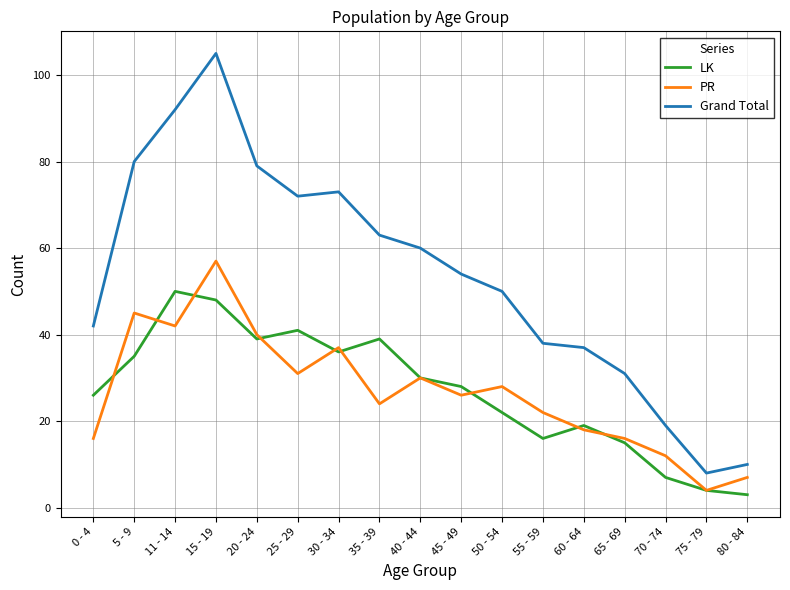

Reading right to left, list all the values displayed in this chart.

LK: 80 - 84=3	75 - 79=4	70 - 74=7	65 - 69=15	60 - 64=19	55 - 59=16	50 - 54=22	45 - 49=28	40 - 44=30	35 - 39=39	30 - 34=36	25 - 29=41	20 - 24=39	15 - 19=48	11 - 14=50	5 - 9=35	0 - 4=26
PR: 80 - 84=7	75 - 79=4	70 - 74=12	65 - 69=16	60 - 64=18	55 - 59=22	50 - 54=28	45 - 49=26	40 - 44=30	35 - 39=24	30 - 34=37	25 - 29=31	20 - 24=40	15 - 19=57	11 - 14=42	5 - 9=45	0 - 4=16
Grand Total: 80 - 84=10	75 - 79=8	70 - 74=19	65 - 69=31	60 - 64=37	55 - 59=38	50 - 54=50	45 - 49=54	40 - 44=60	35 - 39=63	30 - 34=73	25 - 29=72	20 - 24=79	15 - 19=105	11 - 14=92	5 - 9=80	0 - 4=42